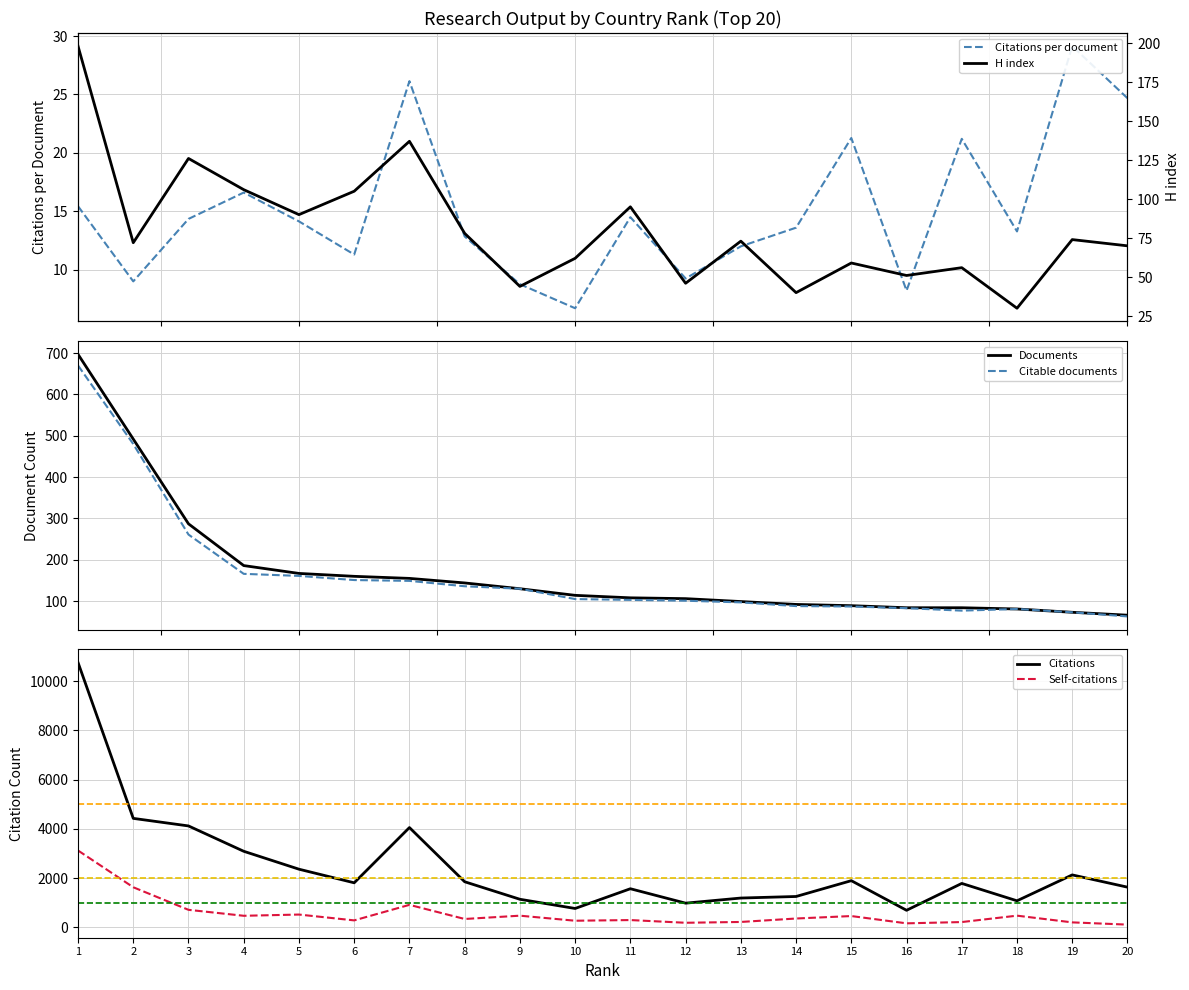

Reading left to right, transcribe all the data shown in this chart.

Citations per document: 15.4	9.0	14.3	16.6	14.1	11.3	26.1	12.8	8.8	6.7	14.5	9.2	12.0	13.6	21.3	8.2	21.2	13.3	29.1	24.7
Documents: 697.0	492.0	287.0	186.0	167.0	160.0	155.0	144.0	130.0	114.0	108.0	106.0	99.0	92.0	89.0	84.0	84.0	81.0	73.0	66.0
Citable documents: 670.0	480.0	261.0	166.0	161.0	151.0	149.0	136.0	130.0	105.0	103.0	101.0	97.0	88.0	87.0	83.0	77.0	81.0	73.0	63.0
Citations: 10758.0	4424.0	4117.0	3087.0	2359.0	1806.0	4051.0	1849.0	1137.0	763.0	1565.0	979.0	1187.0	1250.0	1893.0	689.0	1781.0	1075.0	2127.0	1629.0
Self-citations: 3119.0	1625.0	708.0	466.0	516.0	279.0	910.0	336.0	470.0	265.0	292.0	182.0	215.0	355.0	455.0	159.0	211.0	471.0	198.0	107.0
H index: 198.0	72.0	126.0	106.0	90.0	105.0	137.0	78.0	44.0	62.0	95.0	46.0	73.0	40.0	59.0	51.0	56.0	30.0	74.0	70.0